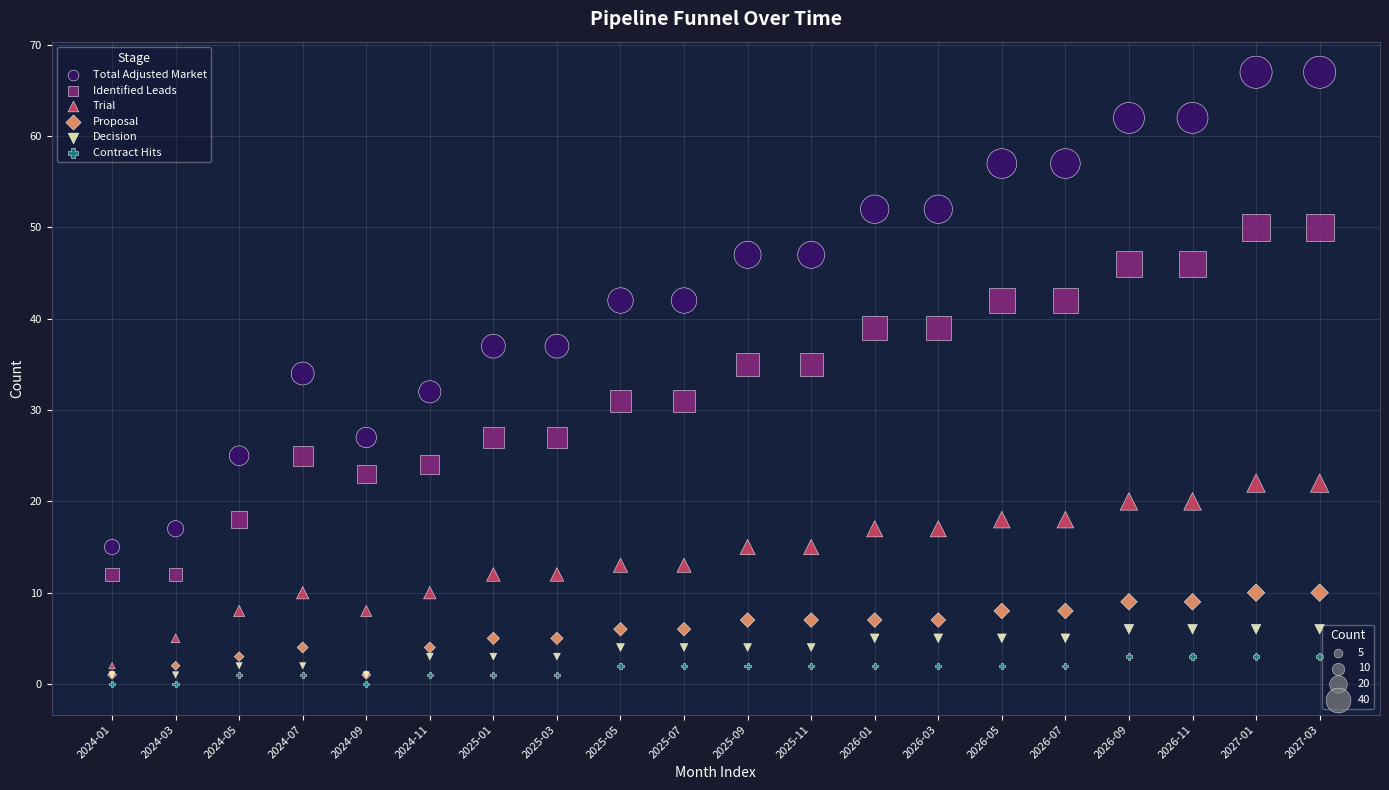

What are all the series names shown in the legend?

Total Adjusted Market, Identified Leads, Trial, Proposal, Decision, Contract Hits